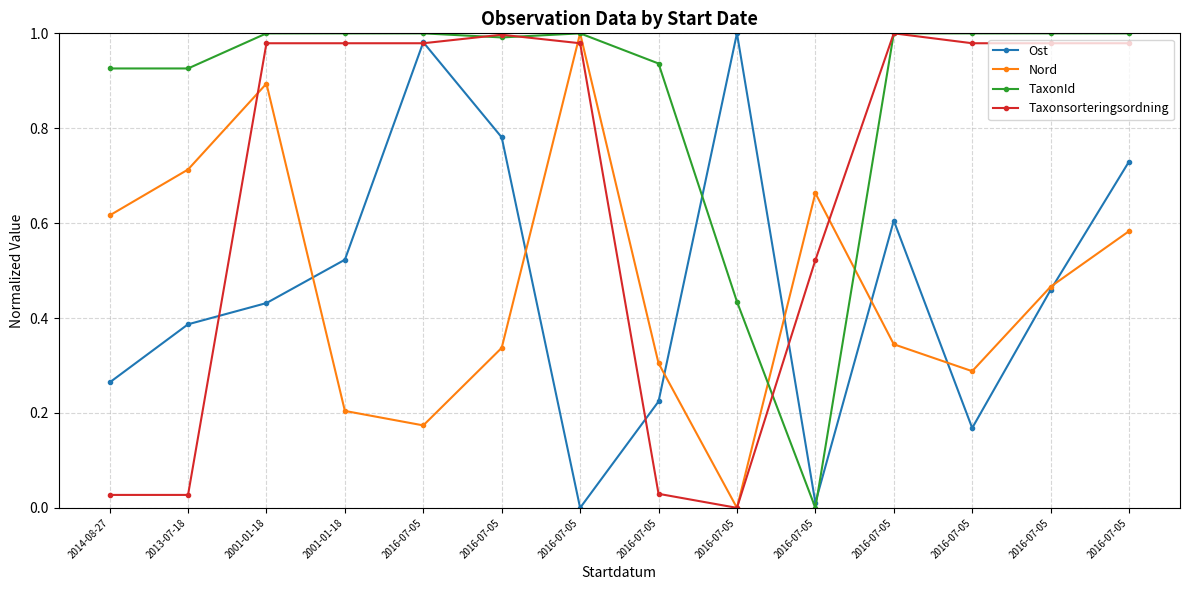

How many interior local peaks does the TaxonId series have?

2